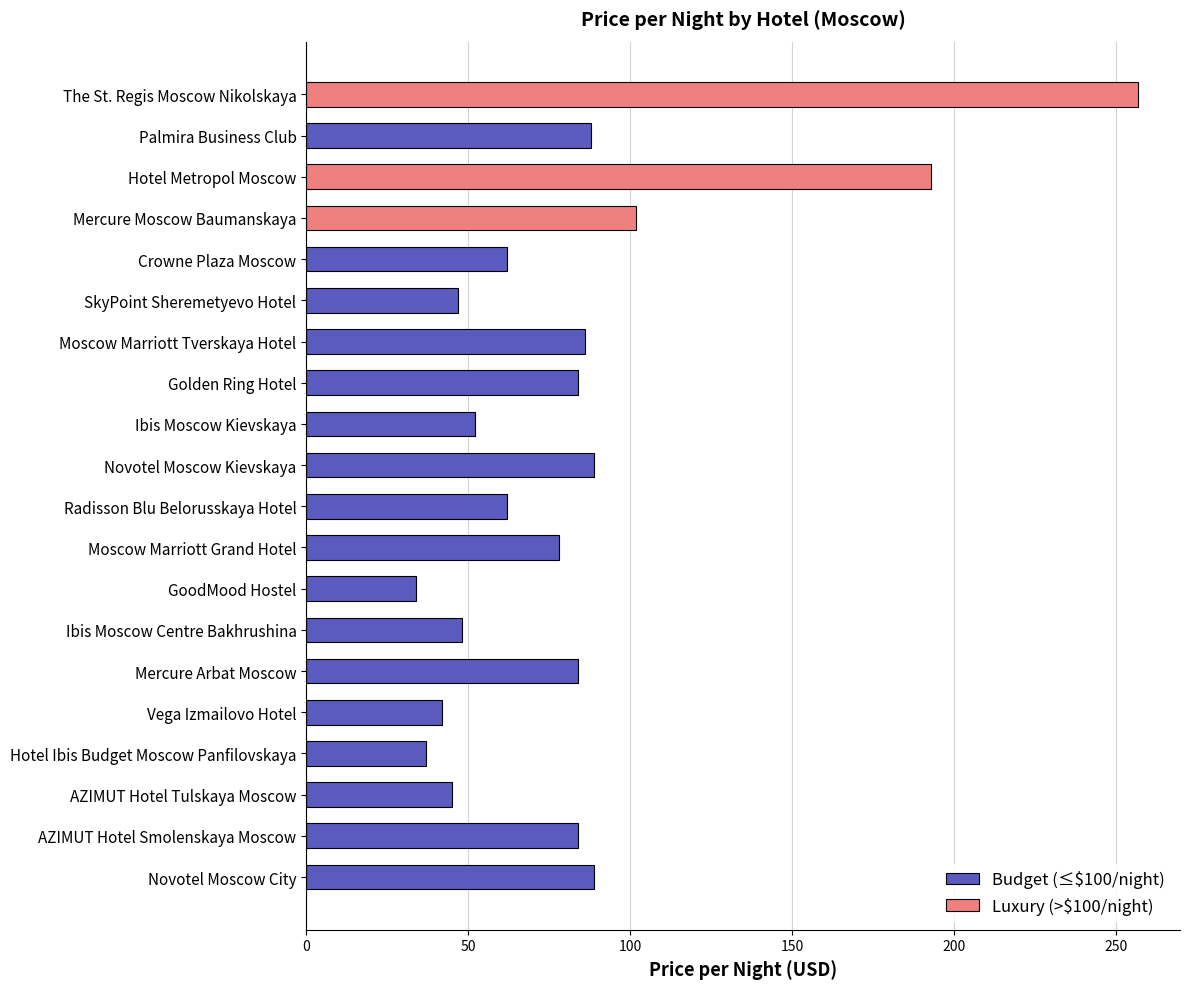

How many groups of bars are there?

20